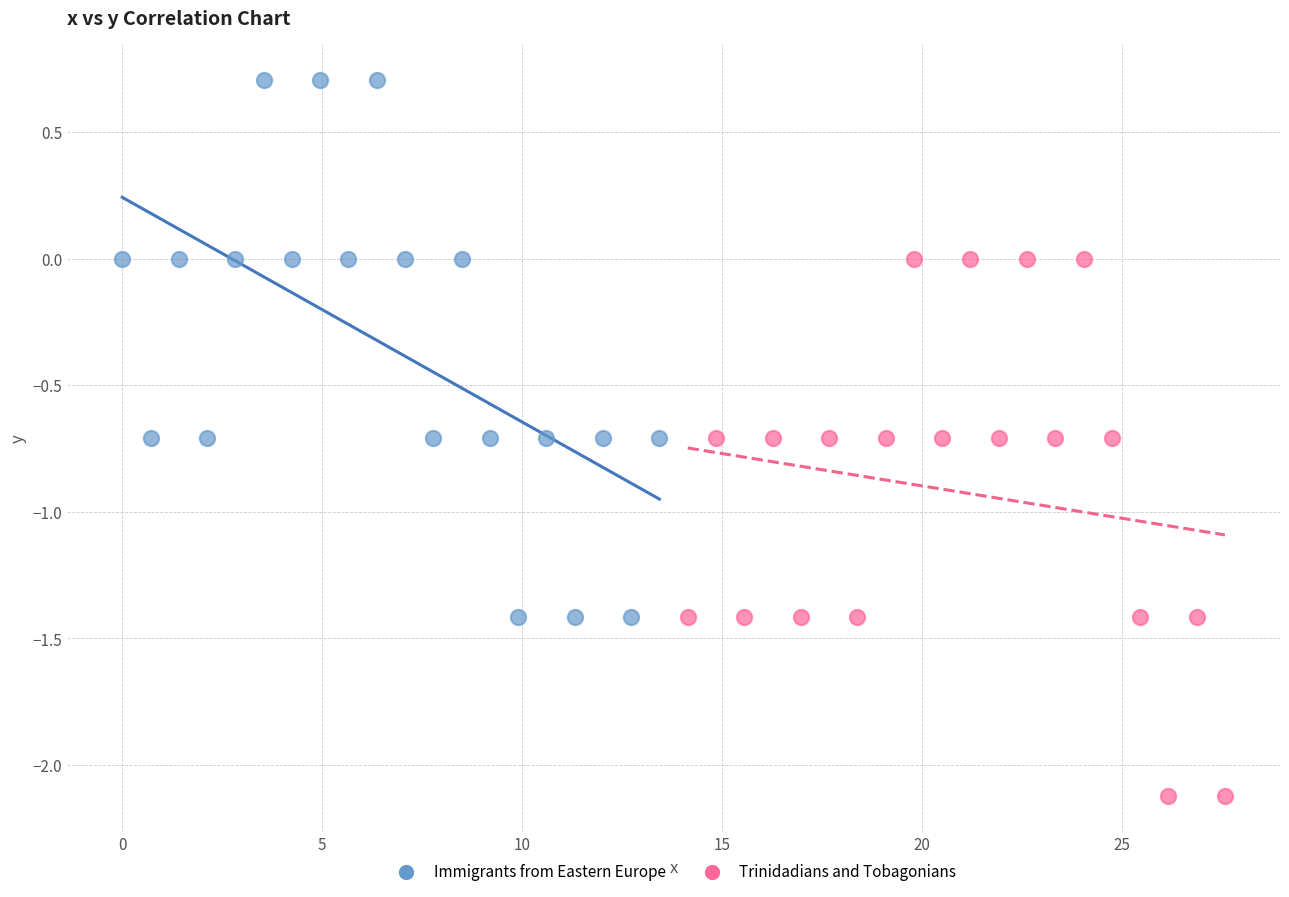

What are all the series names shown in the legend?

Immigrants from Eastern Europe, Trinidadians and Tobagonians